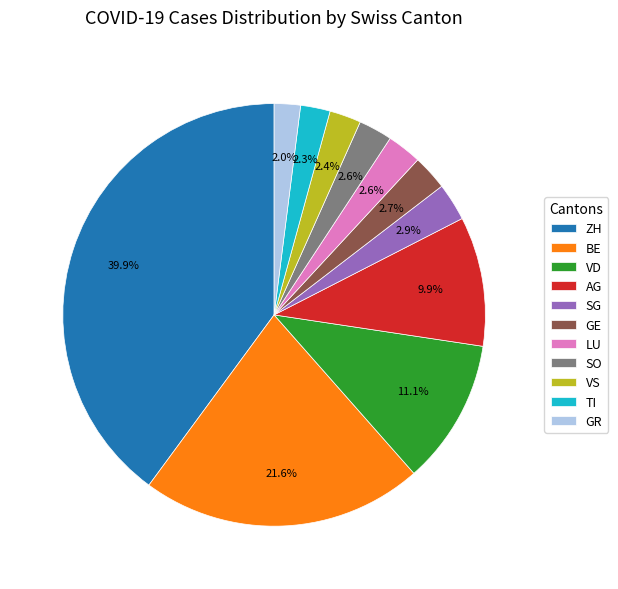

Is there any slice that represents more than half of the pie?

No